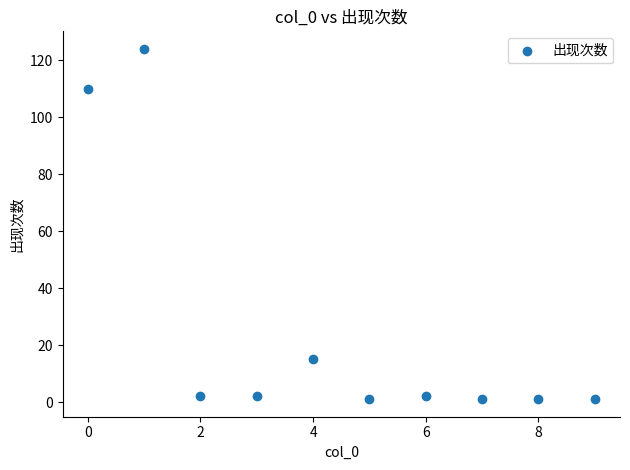

What is the average Y value?

26